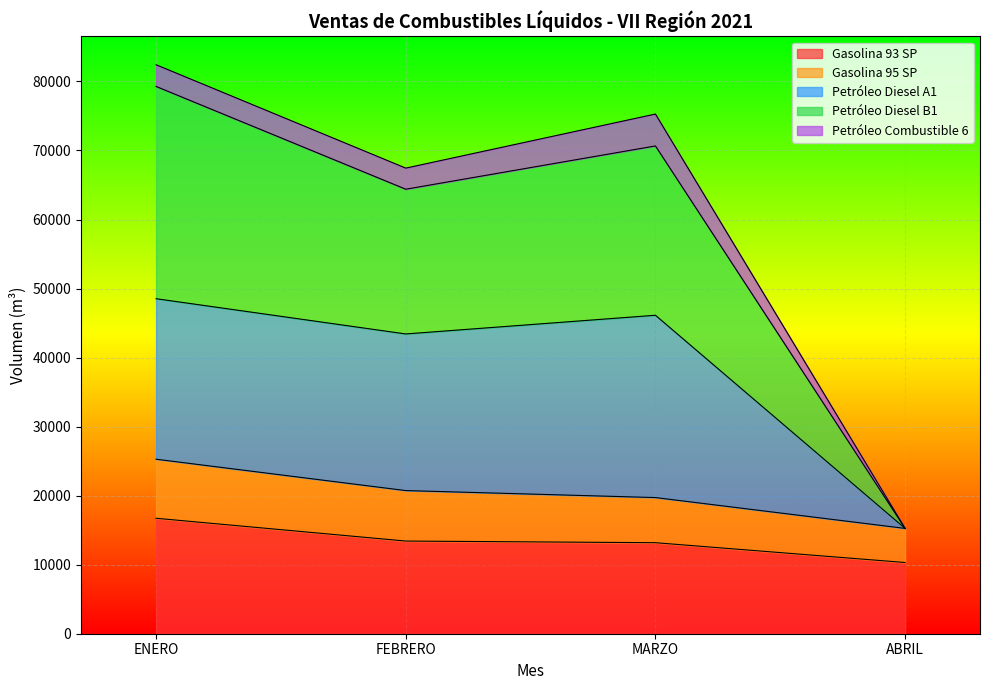

Is it true that Petróleo Diesel B1 equals 110147.2 at MARZO?

False